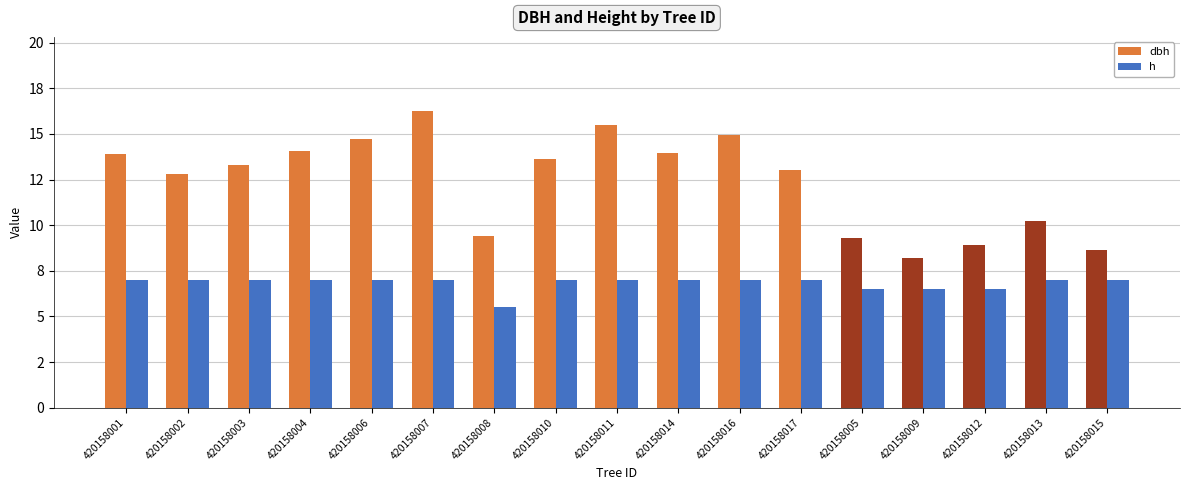

What is the difference between the second highest and minimum values in the dbh series?

7.3